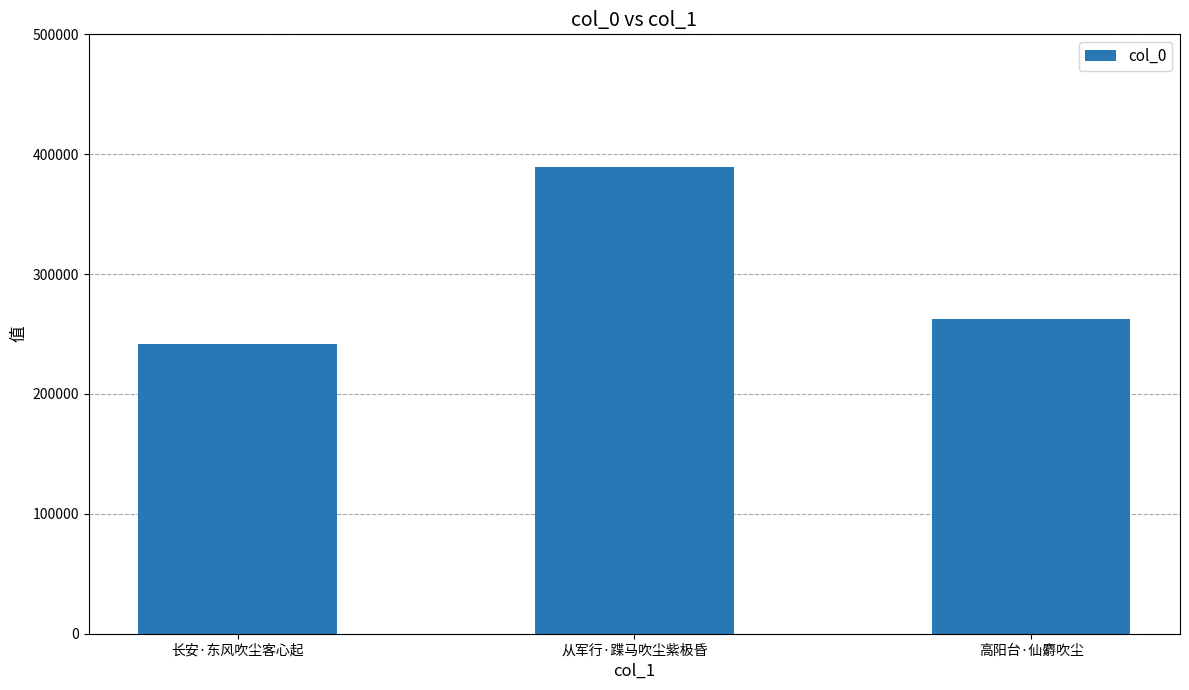

What is the difference between the second highest and minimum values?

20553